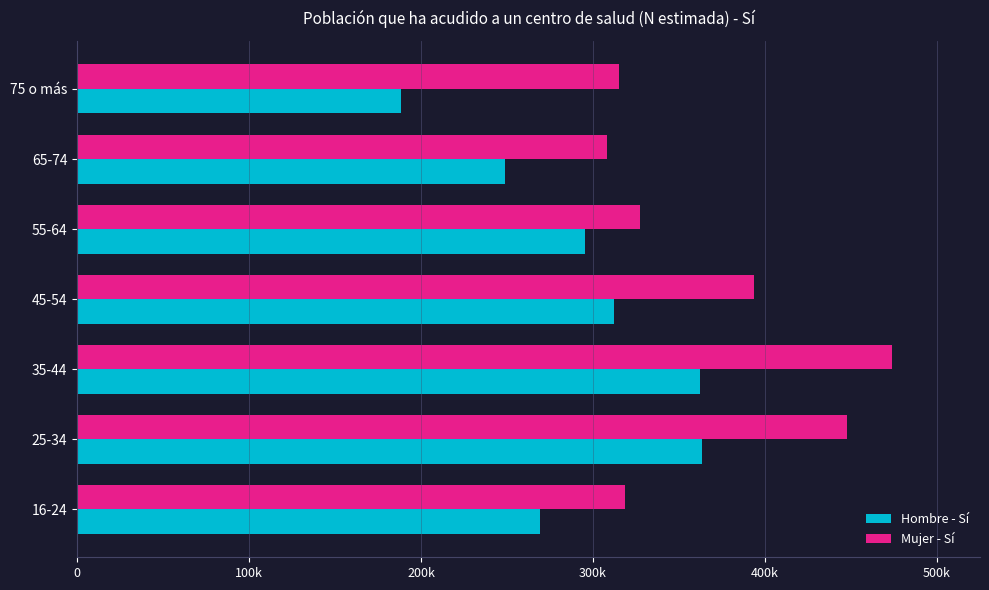

What are all the series names shown in the legend?

Hombre - Sí, Mujer - Sí